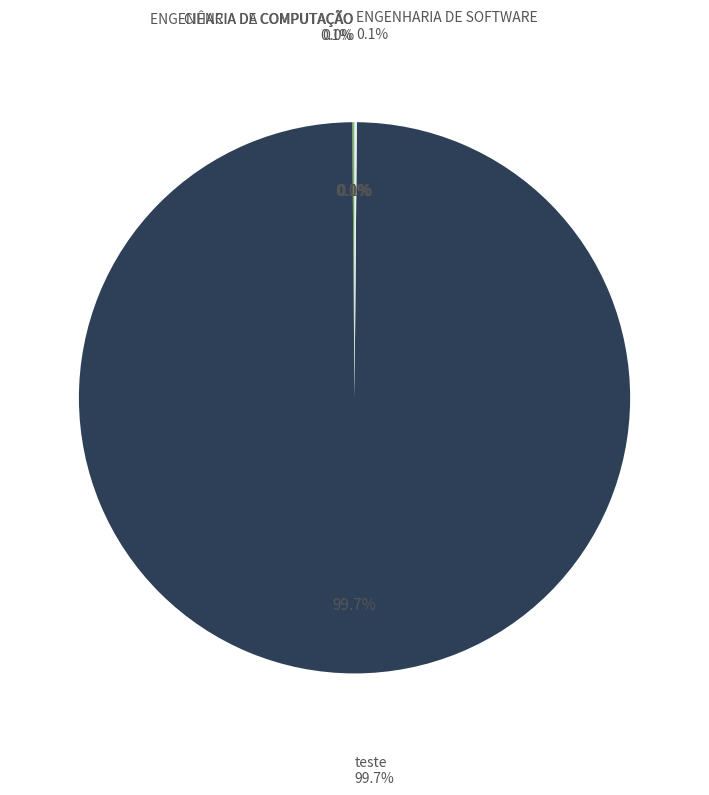

Do teste and ENGENHARIA DE COMPUTAÇÃO together represent more than half of the pie?

Yes